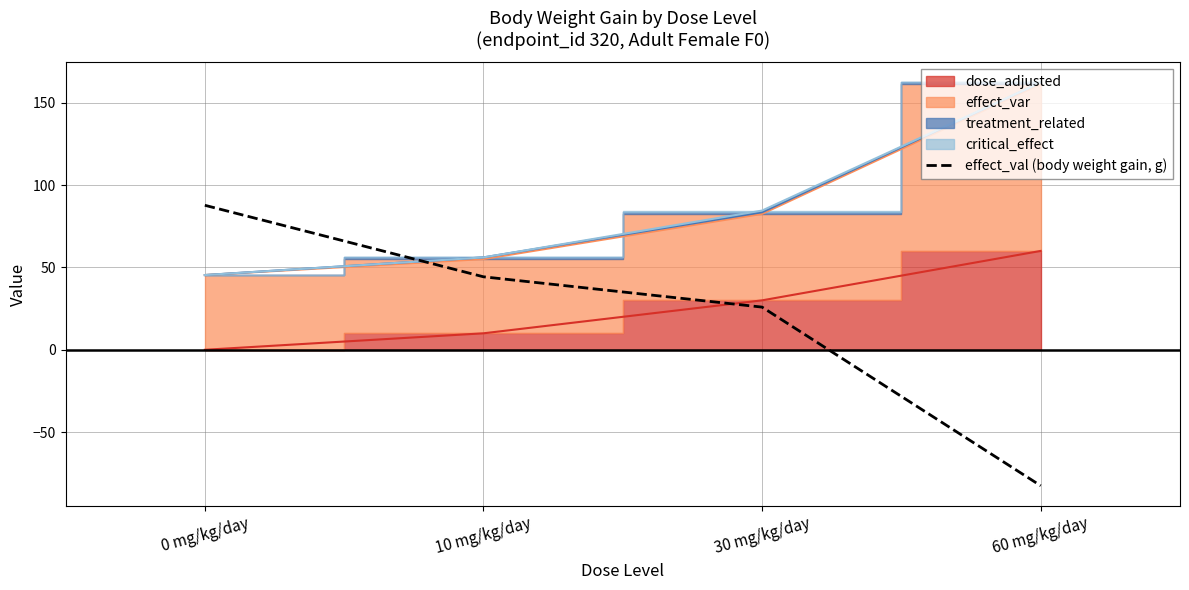

The chart shows a value of 44.3 at 10 mg/kg/day. True or false?

True